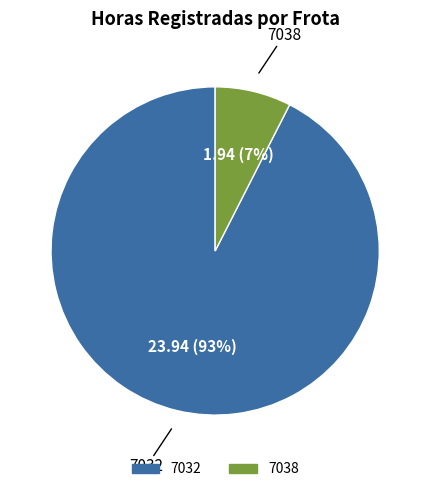

Do 7038 and 7032 together represent more than half of the pie?

Yes